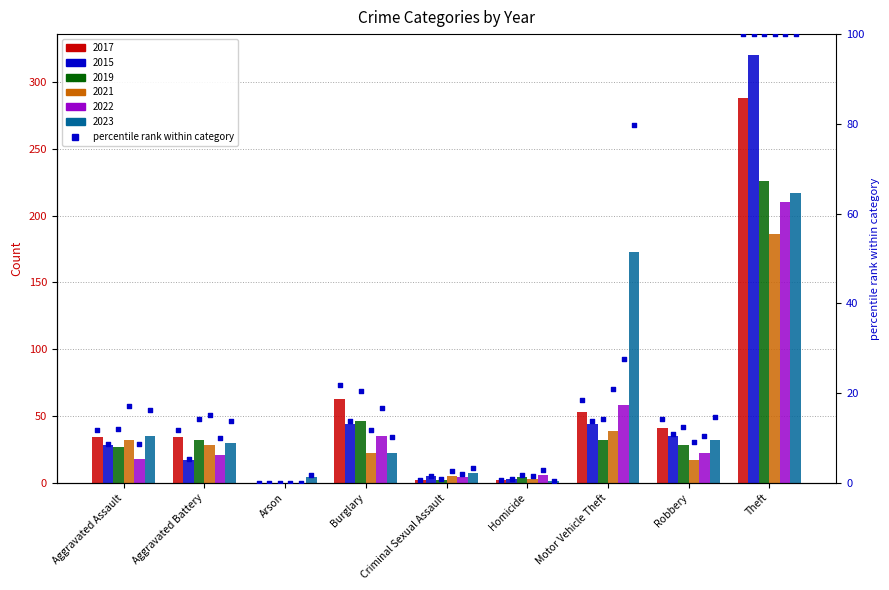

Between Motor Vehicle Theft and Arson, which is larger?

Motor Vehicle Theft